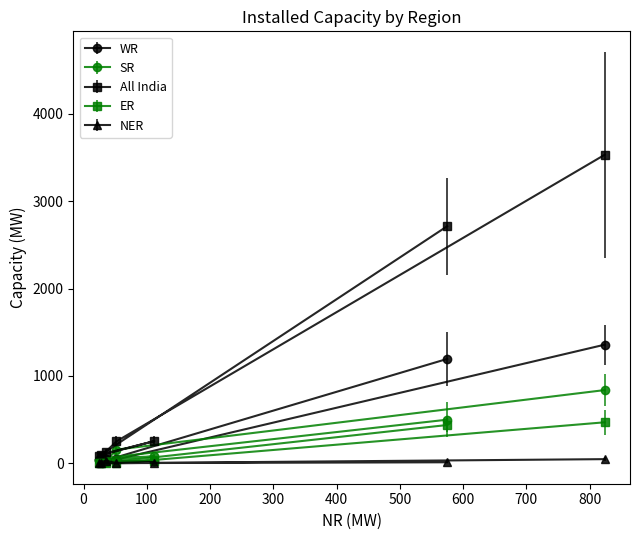

Does the chart display data point markers on the line(s)?

Yes